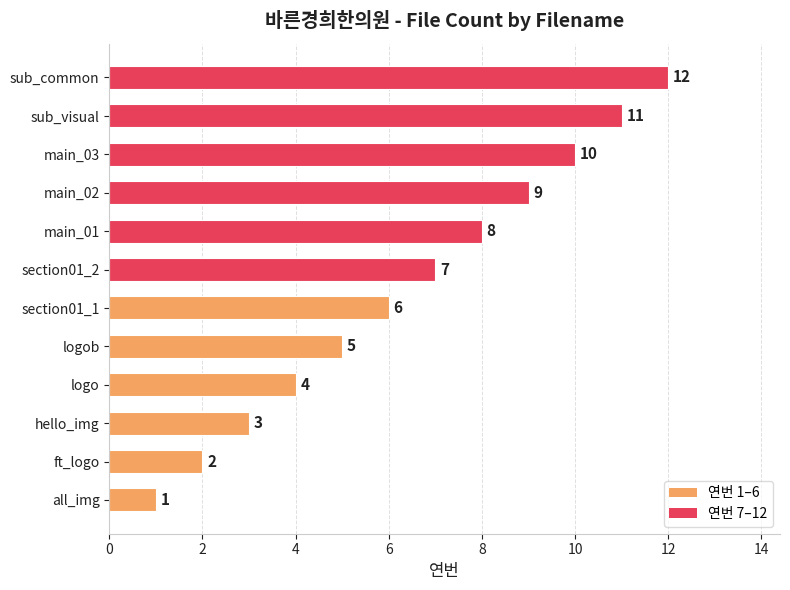

Approximately how many times larger is the value at main_02 compared to hello_img?

3.0